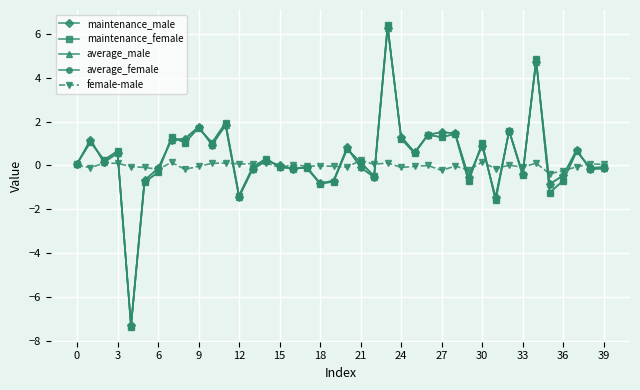

What is the lowest value of the maintenance_male series?

-7.3